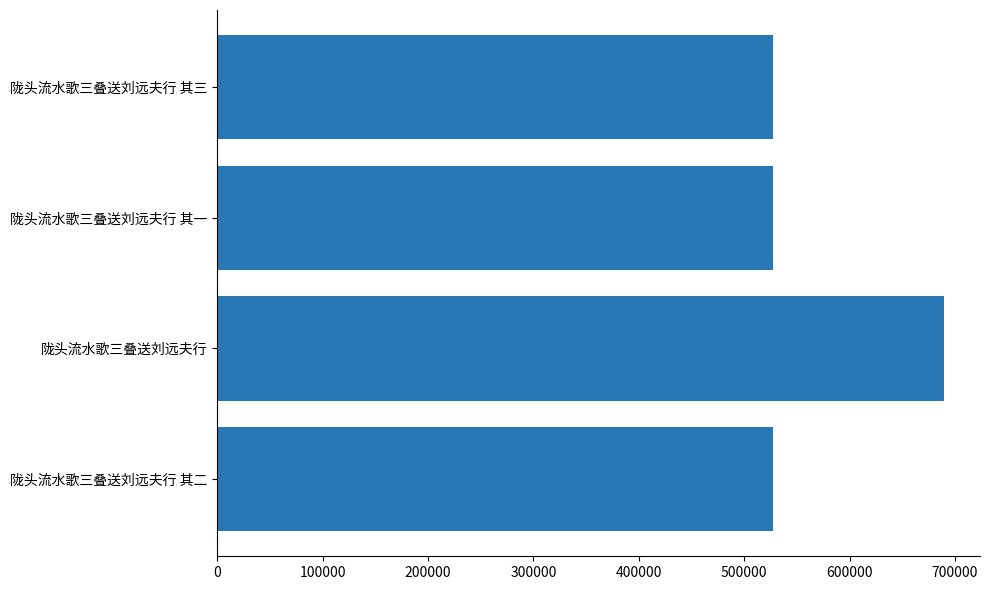

Is it true that the value at 陇头流水歌三叠送刘远夫行 其三 is 948325?

False